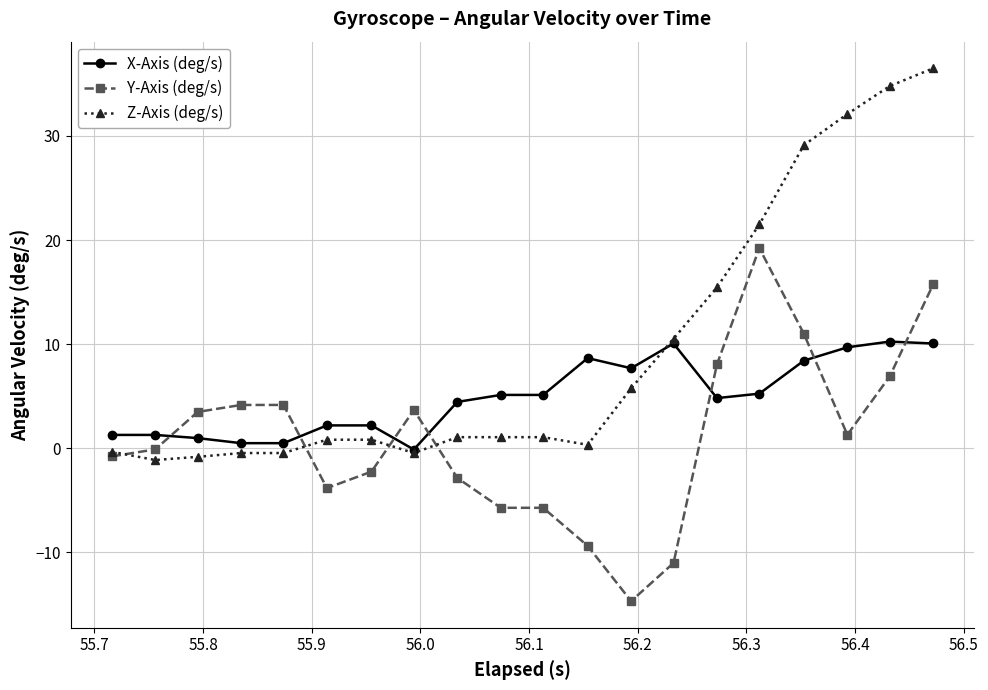

True or false: Z-Axis (deg/s) and Y-Axis (deg/s) intersect in this chart.

True